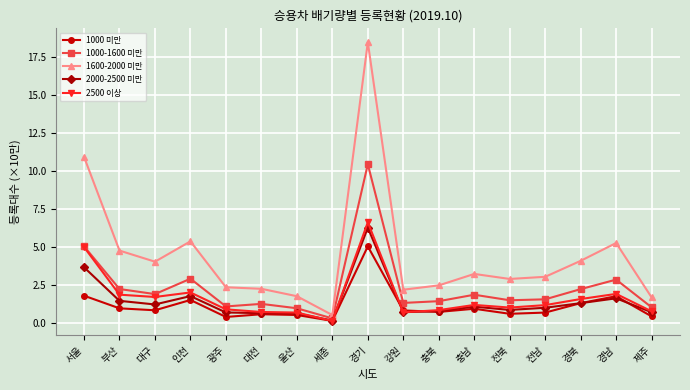

How many lines are shown in the chart?

5